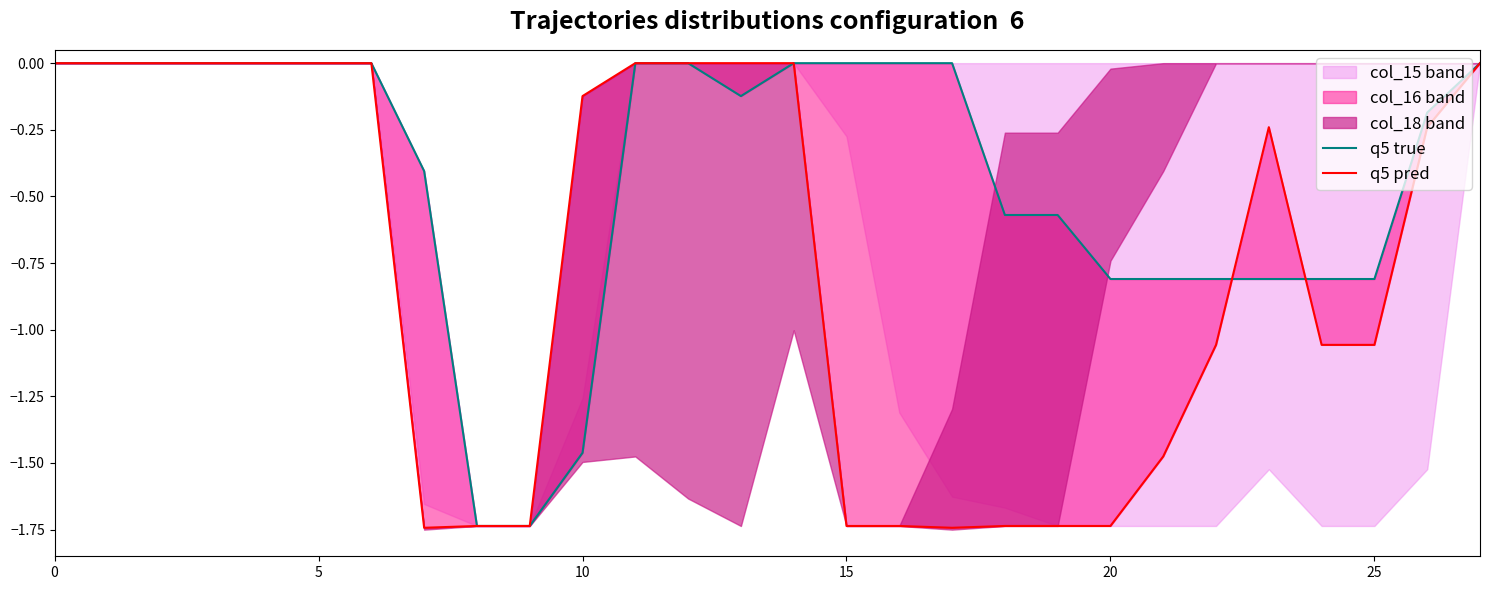

Between 5 and 18, which is larger?

5